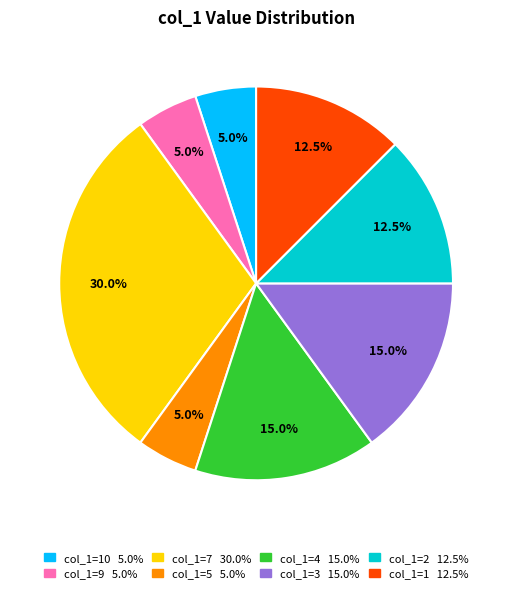

Count the number of slices in the pie.

8